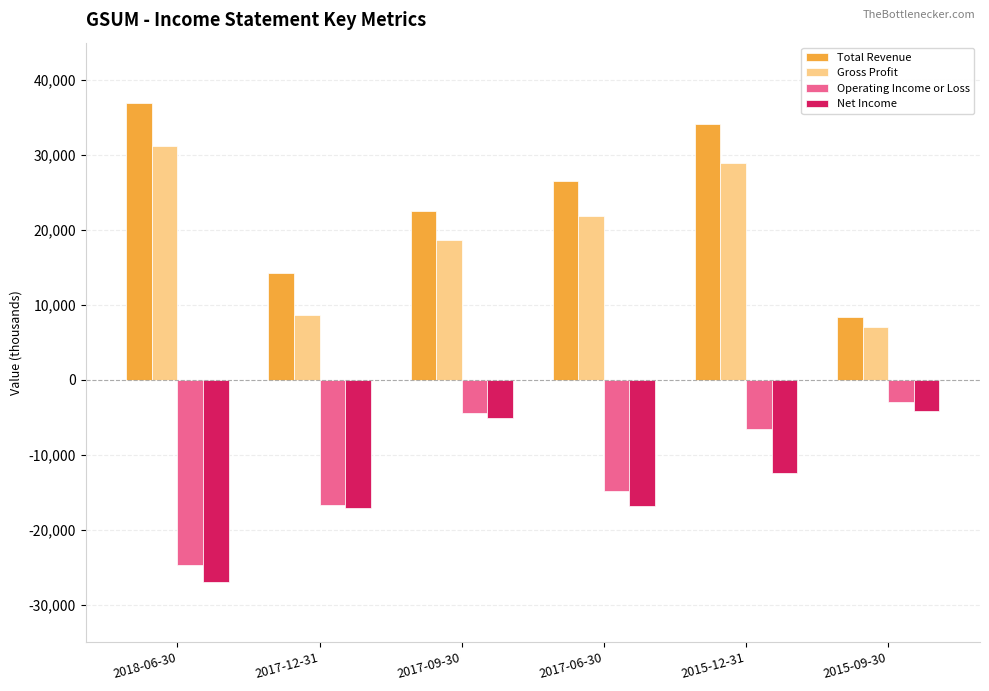

What is the maximum value shown in the chart?

37000